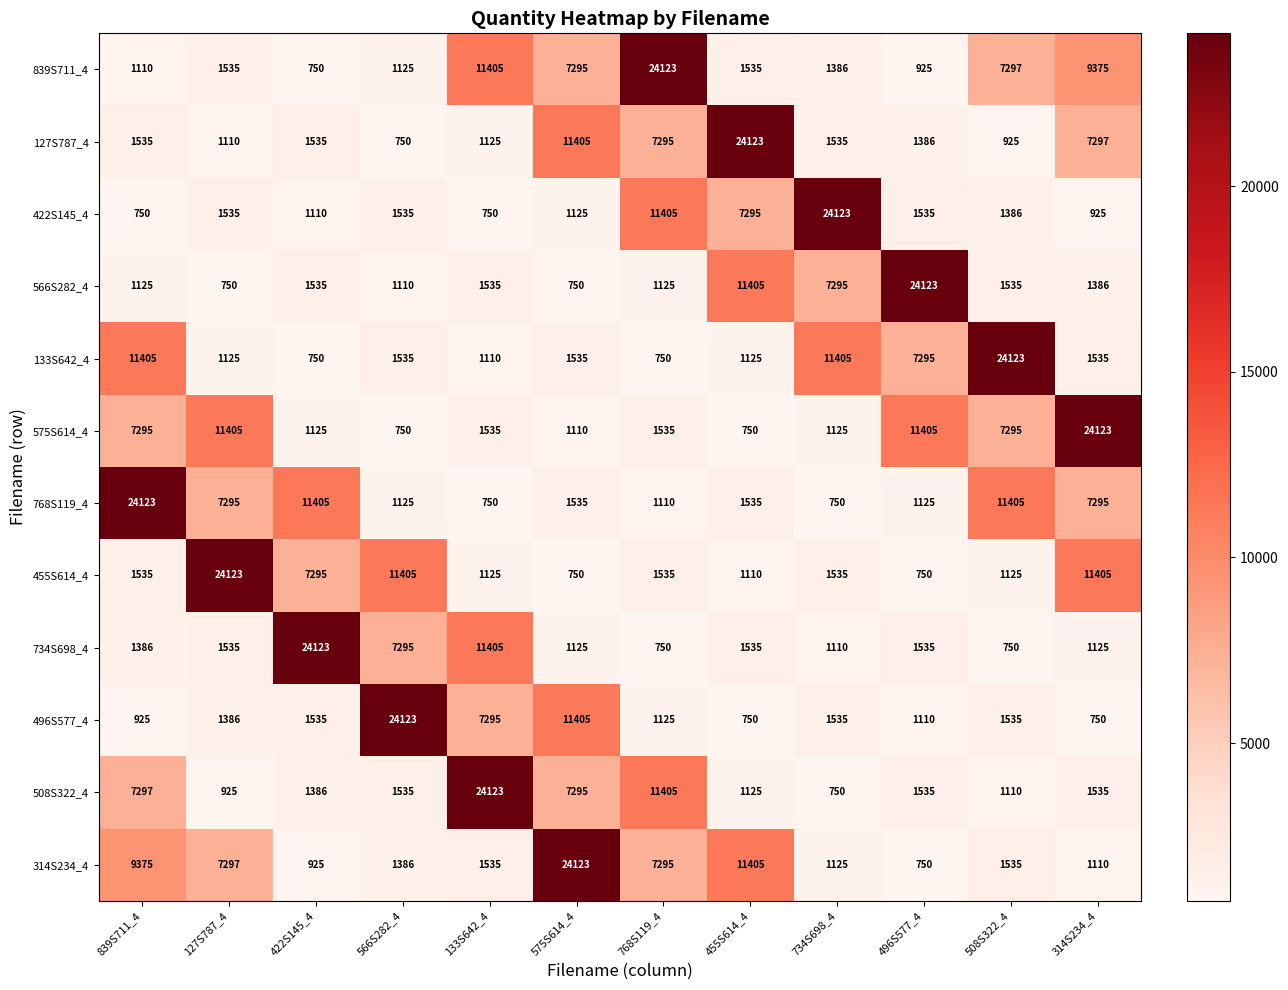

Between 127S787_4 and 566S282_4, which series saw the biggest shift?

496S577_4